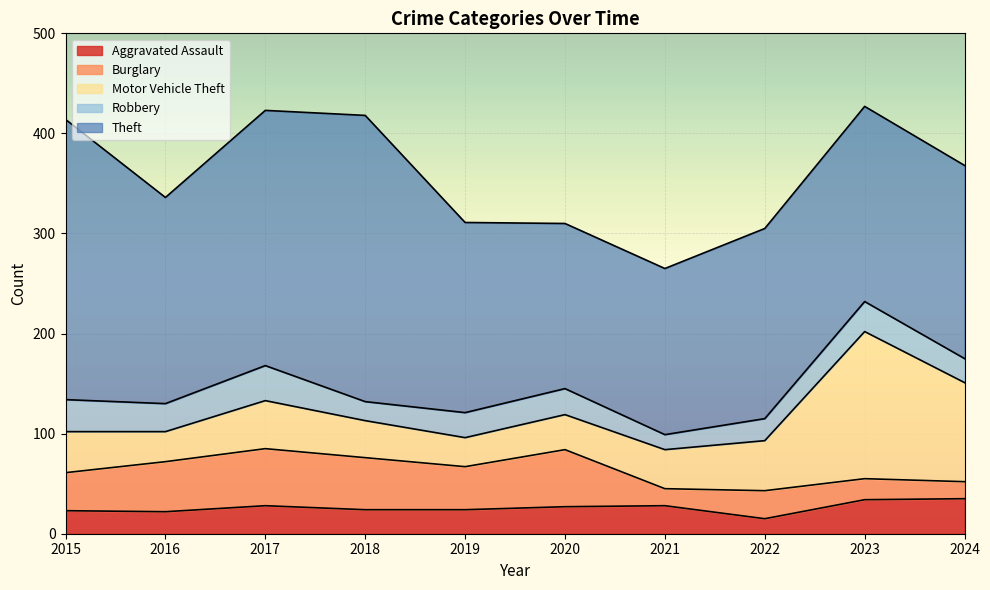

What is the approximate value of Robbery at 2023, to the nearest 10?

30